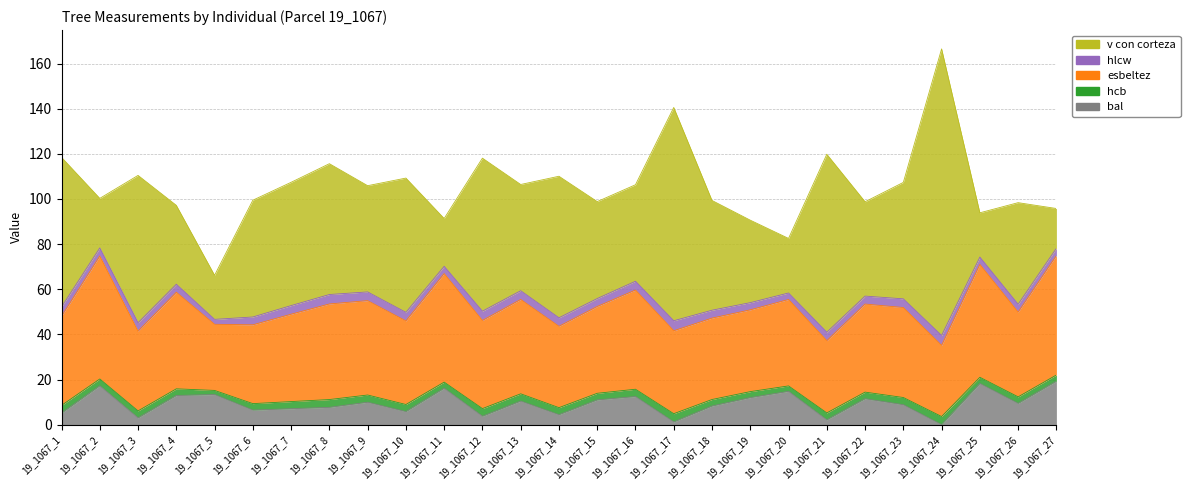

Which label corresponds to the largest value in the chart?

19_1067_24